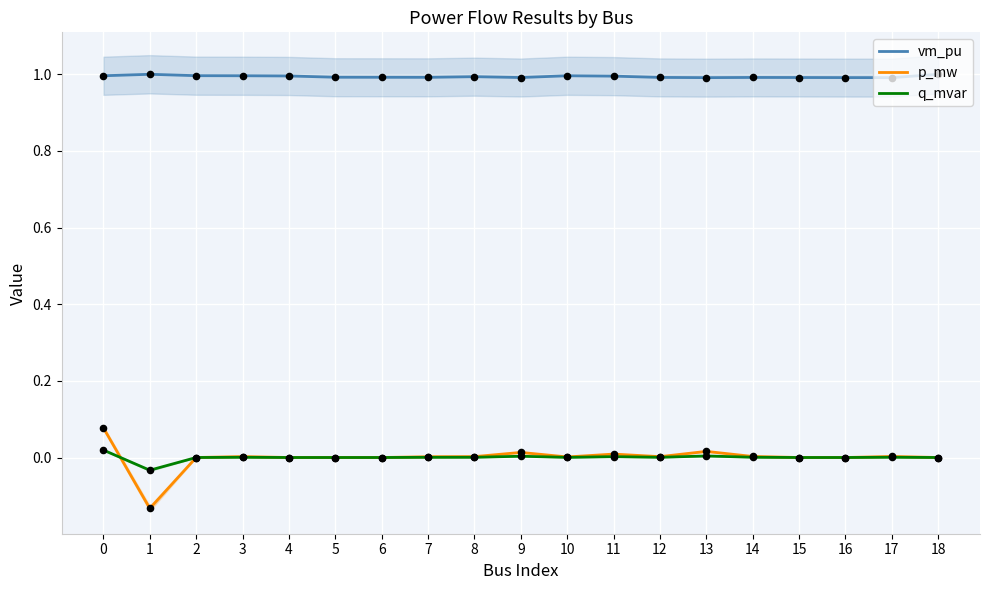

Which series reaches the maximum Y coordinate?

vm_pu